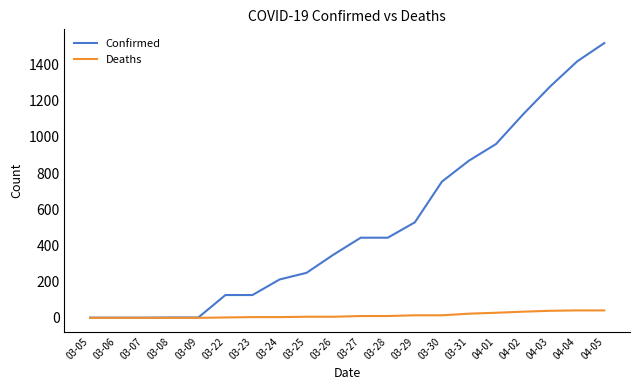

What are all the series names shown in the legend?

Confirmed, Deaths